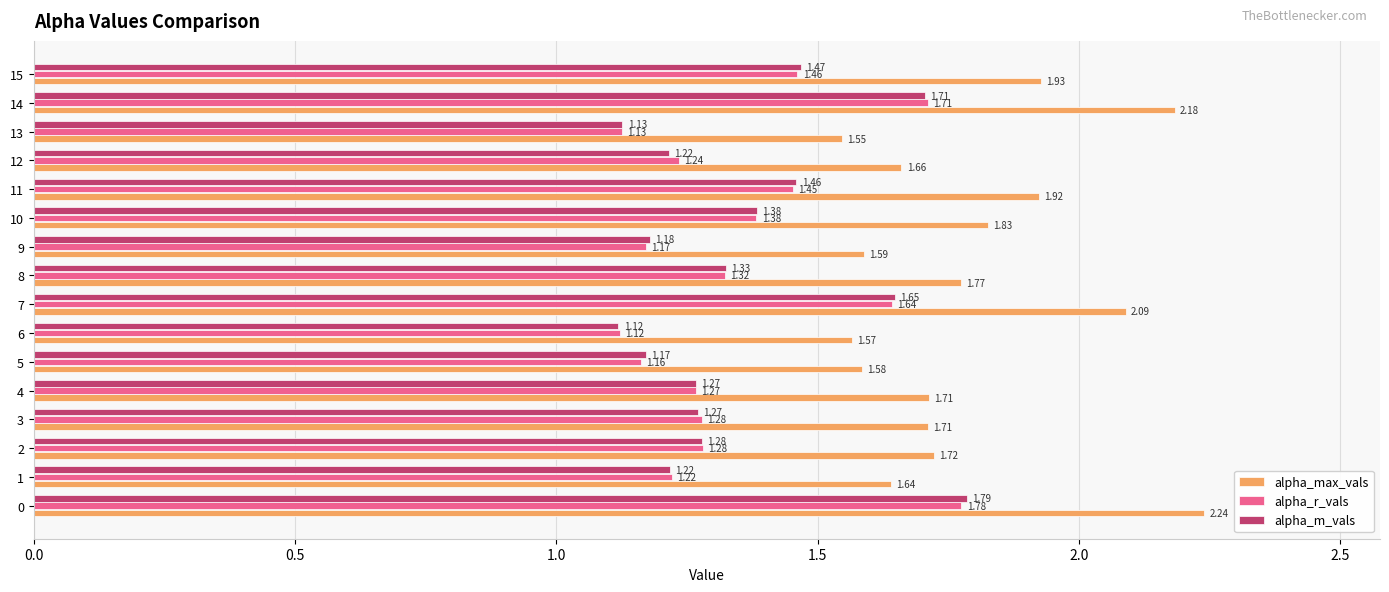

Which series has the largest total across all categories?

alpha_max_vals